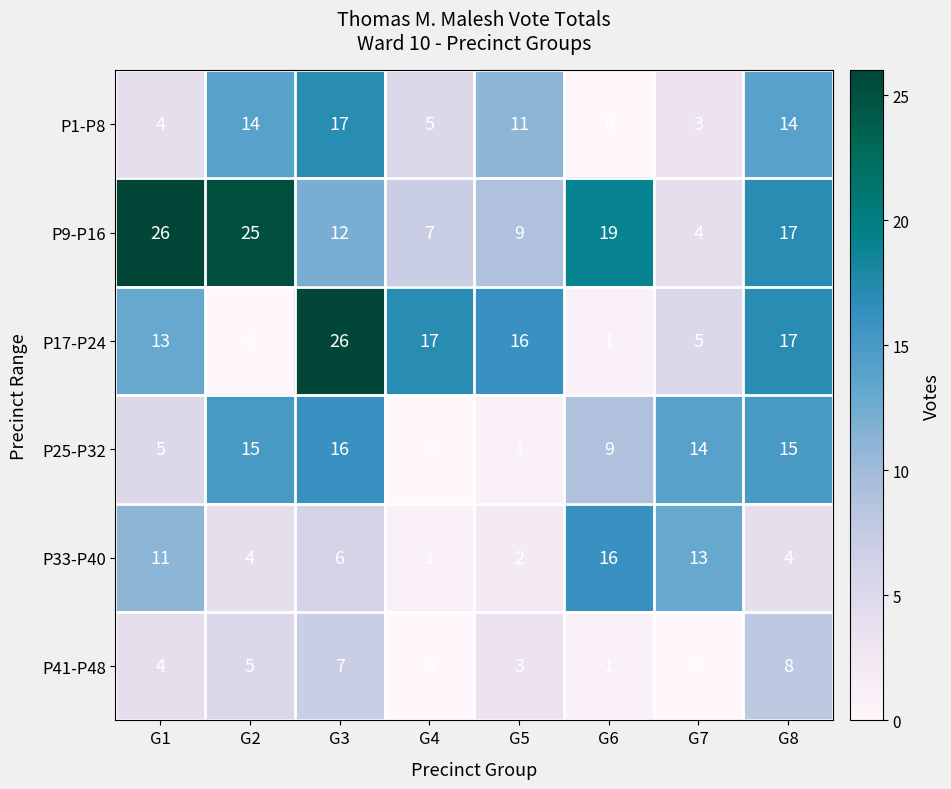

What is the average value of the P41-P48 series?

4